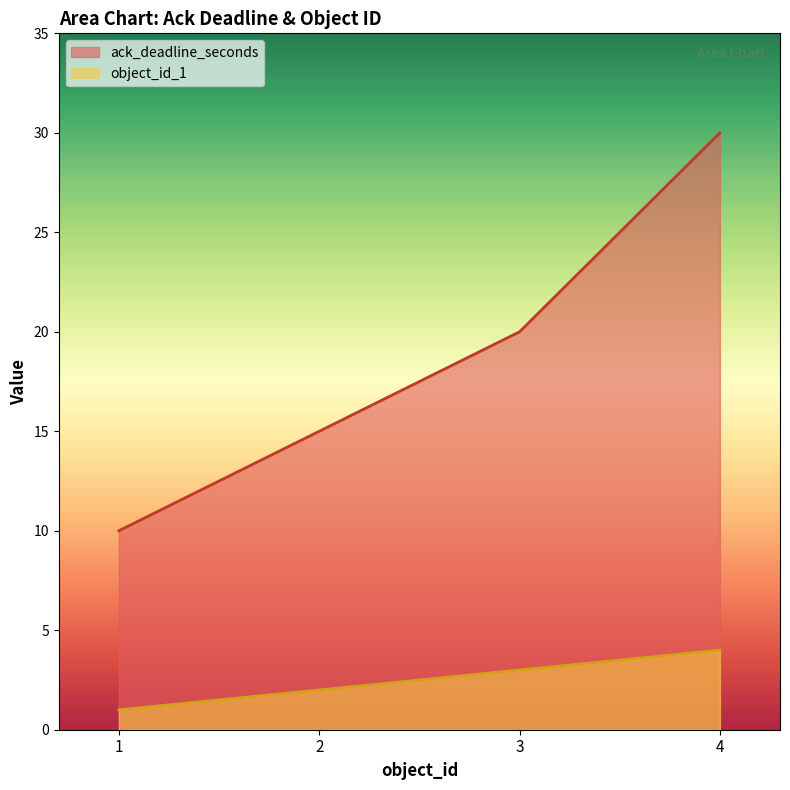

True or false: object_id_1 and ack_deadline_seconds intersect in this chart.

False